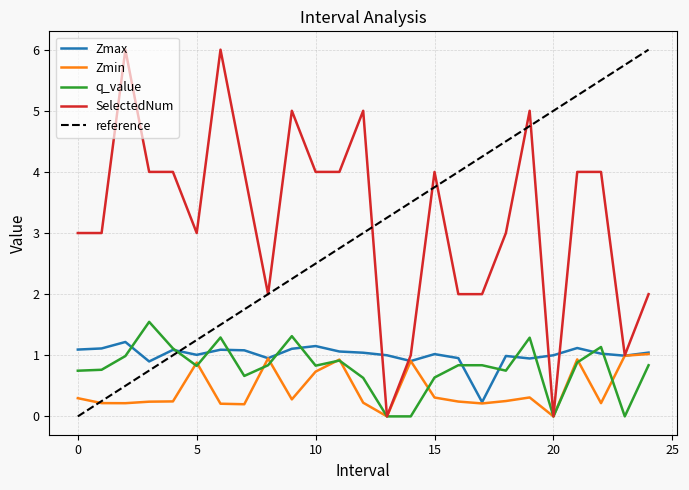

How many times do q_value and reference cross each other?

1